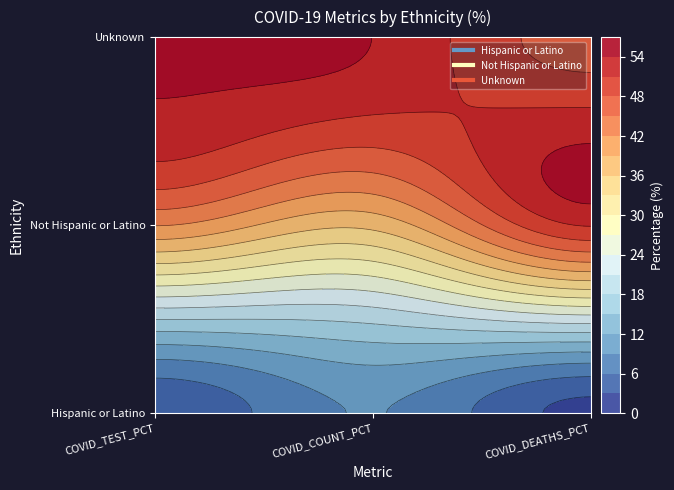

Which series has the widest spread of values?

Not Hispanic or Latino